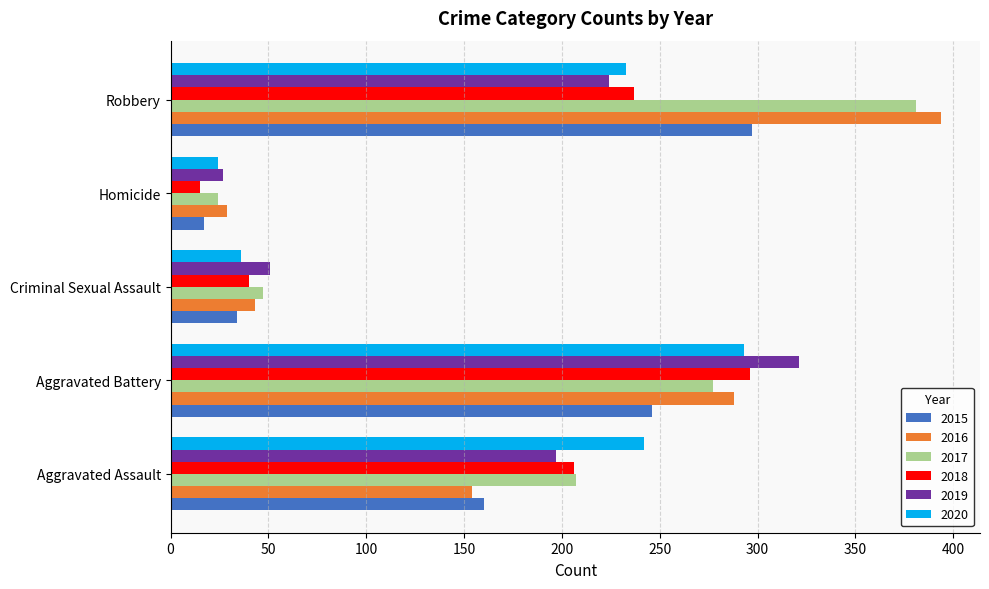

Rank the categories by 2018 value from lowest to highest.

Homicide, Criminal Sexual Assault, Aggravated Assault, Robbery, Aggravated Battery